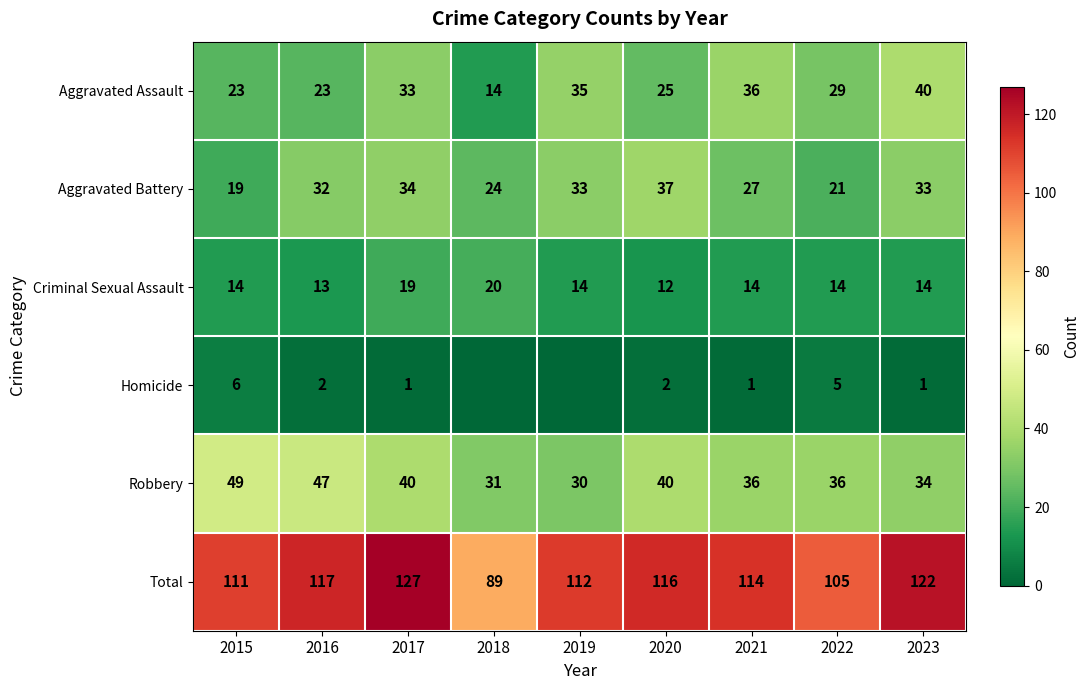

What is the difference between the maximum and minimum values in the Total series?

38